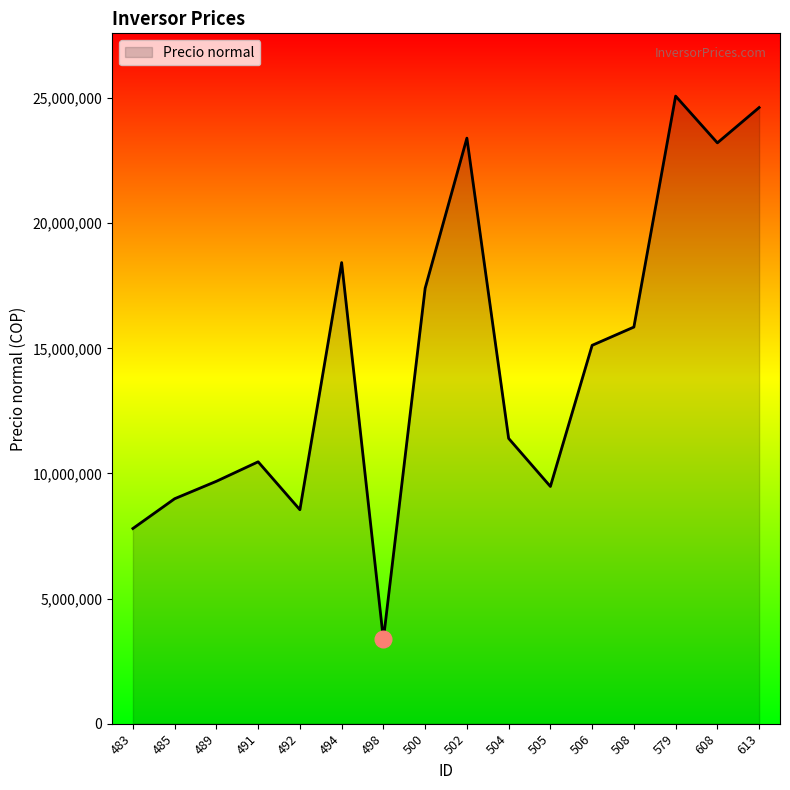

True or false: the data shows 5688465 at 500.

False